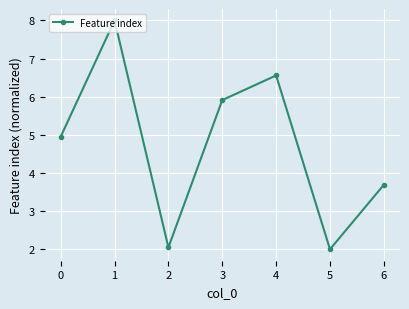

What is the minimum value shown in the chart?

2.0